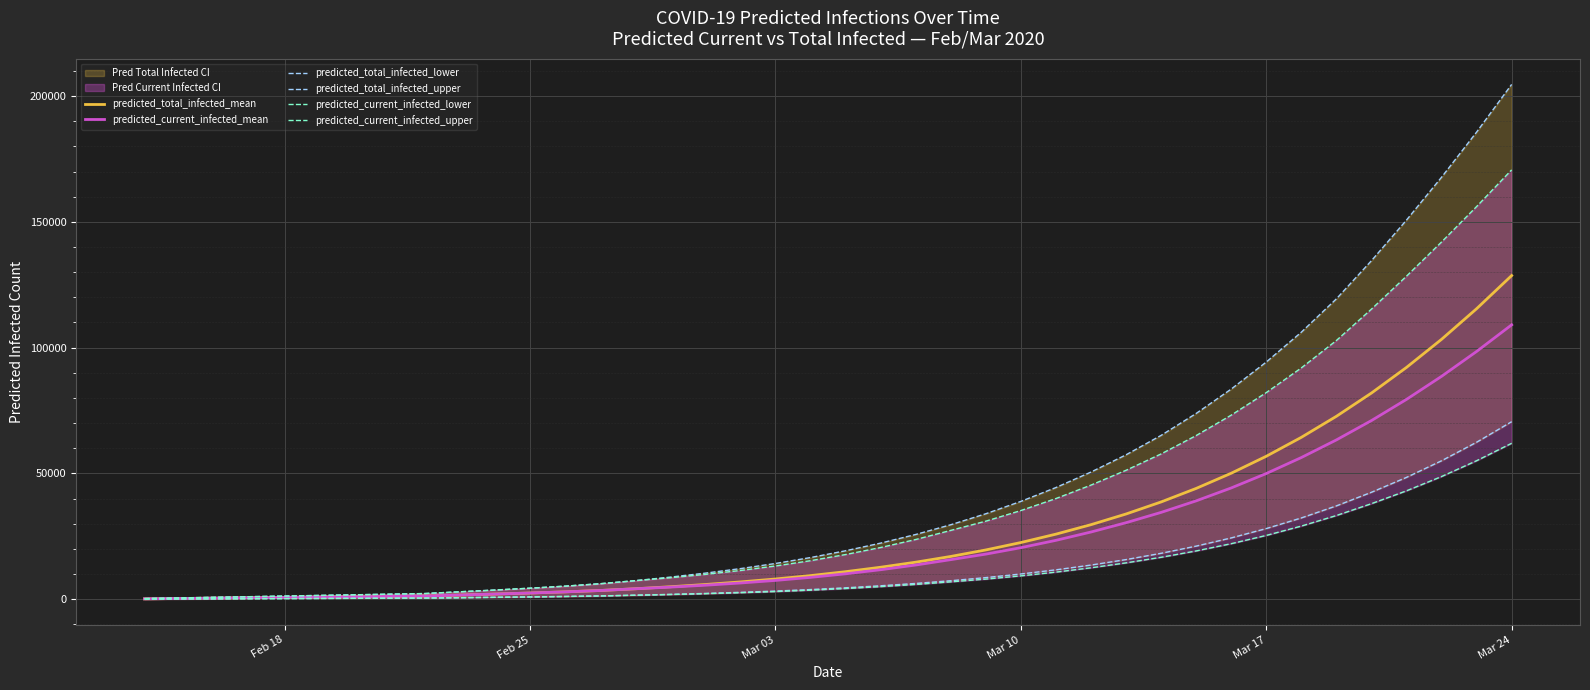

True or false: predicted_total_infected_upper and predicted_total_infected_lower intersect in this chart.

False